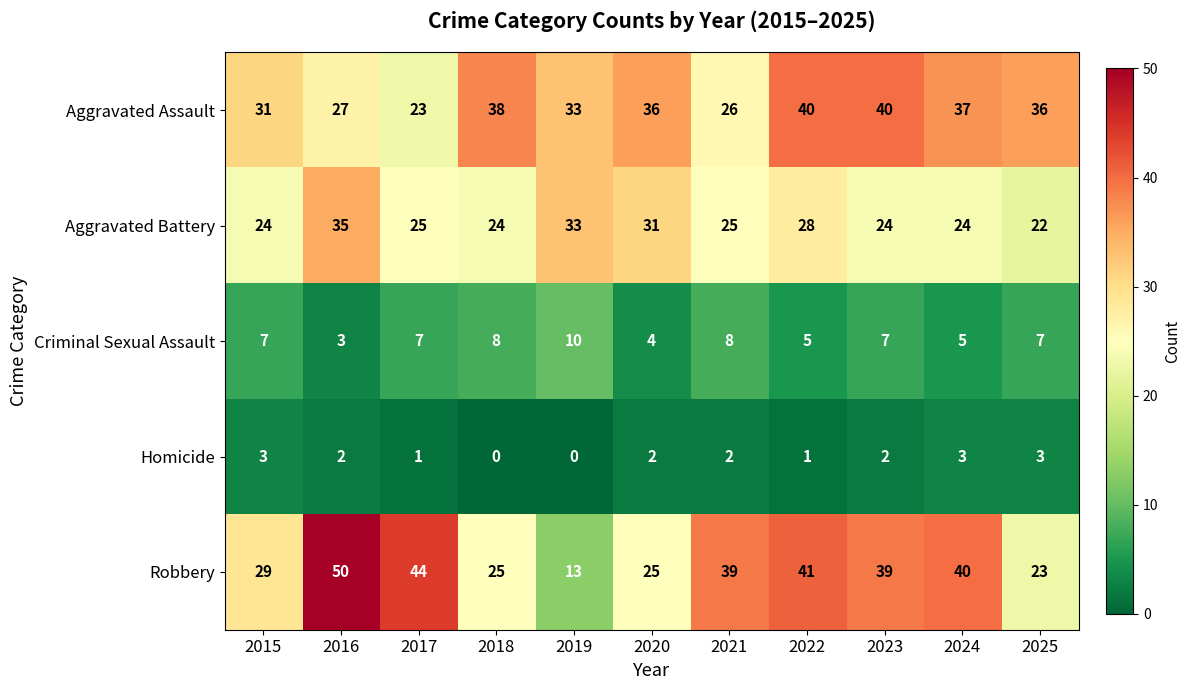

What is the difference between the highest and lowest values at 2015?

28